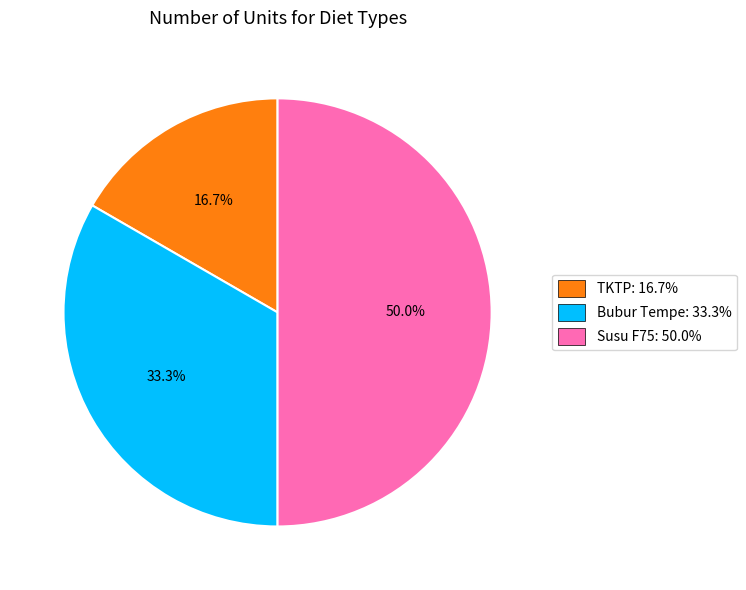

Which has a higher value, Susu F75: 50.0% or Bubur Tempe: 33.3%?

Susu F75: 50.0%